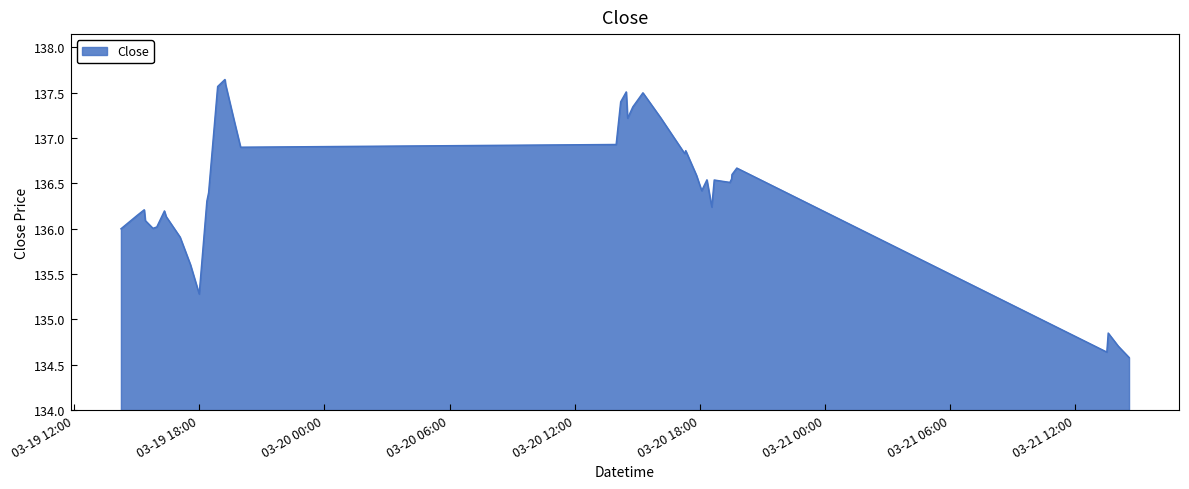

What is the difference between the maximum and minimum values?

3.1